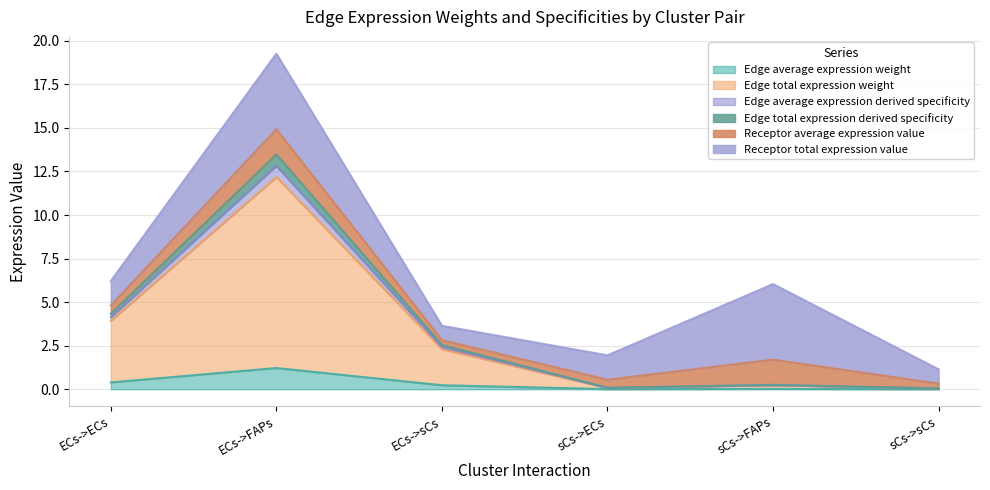

Does the chart display data point markers on the line(s)?

No